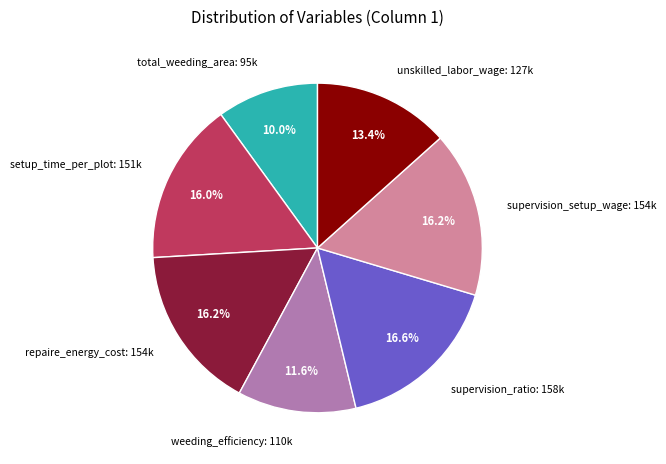

To the nearest percent, what percentage of the pie is setup_time_per_plot?

16%